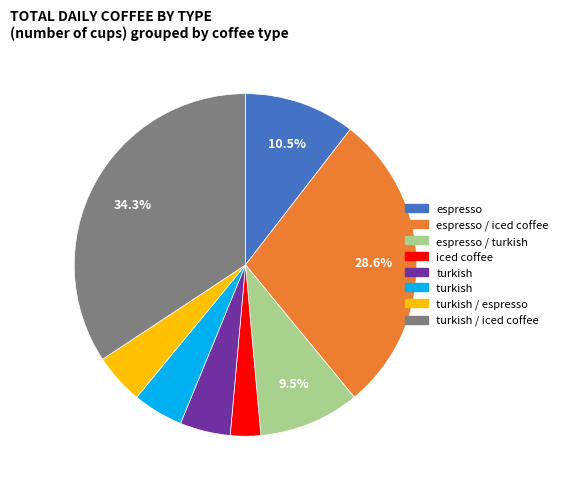

Is there any slice that represents more than half of the pie?

No